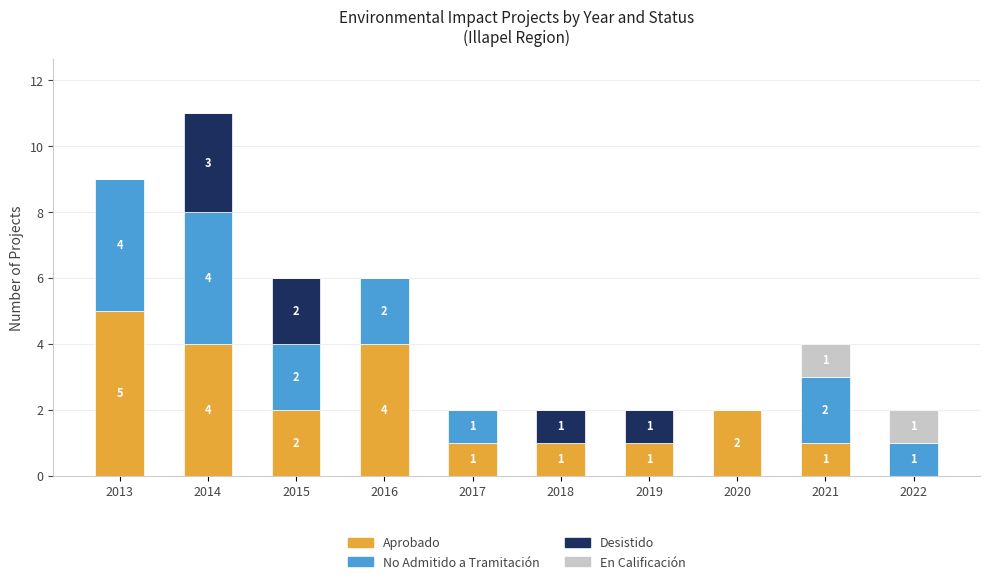

At which category is the sum across all series the highest?

2014